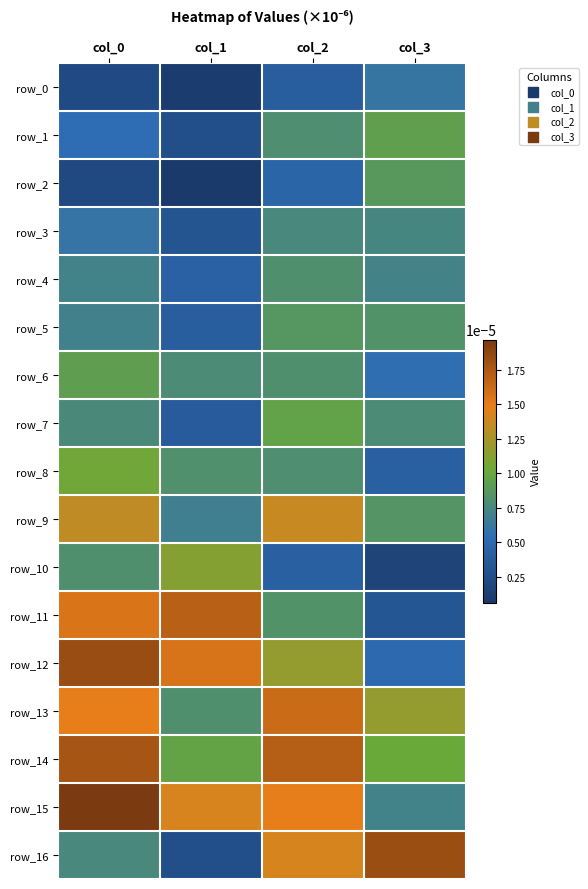

Is it true that row_6 equals 0.0 at col_2?

True